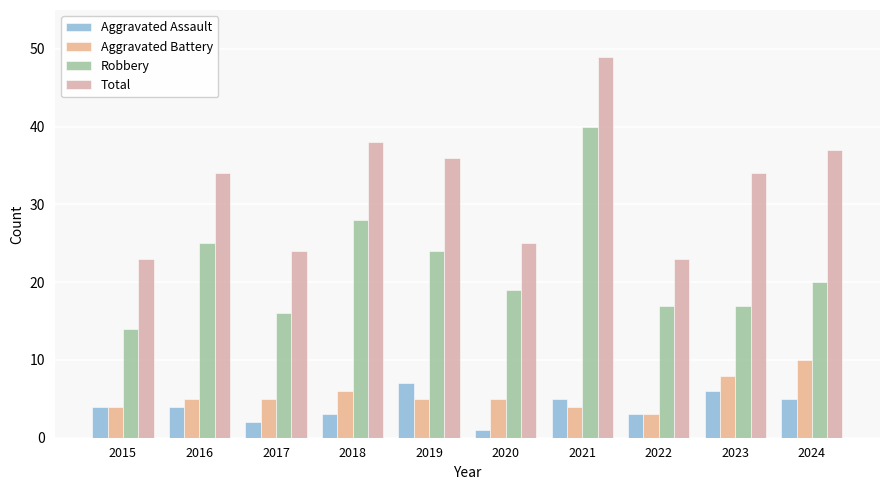

The value of Aggravated Battery at 2016 is 5. True or false?

True